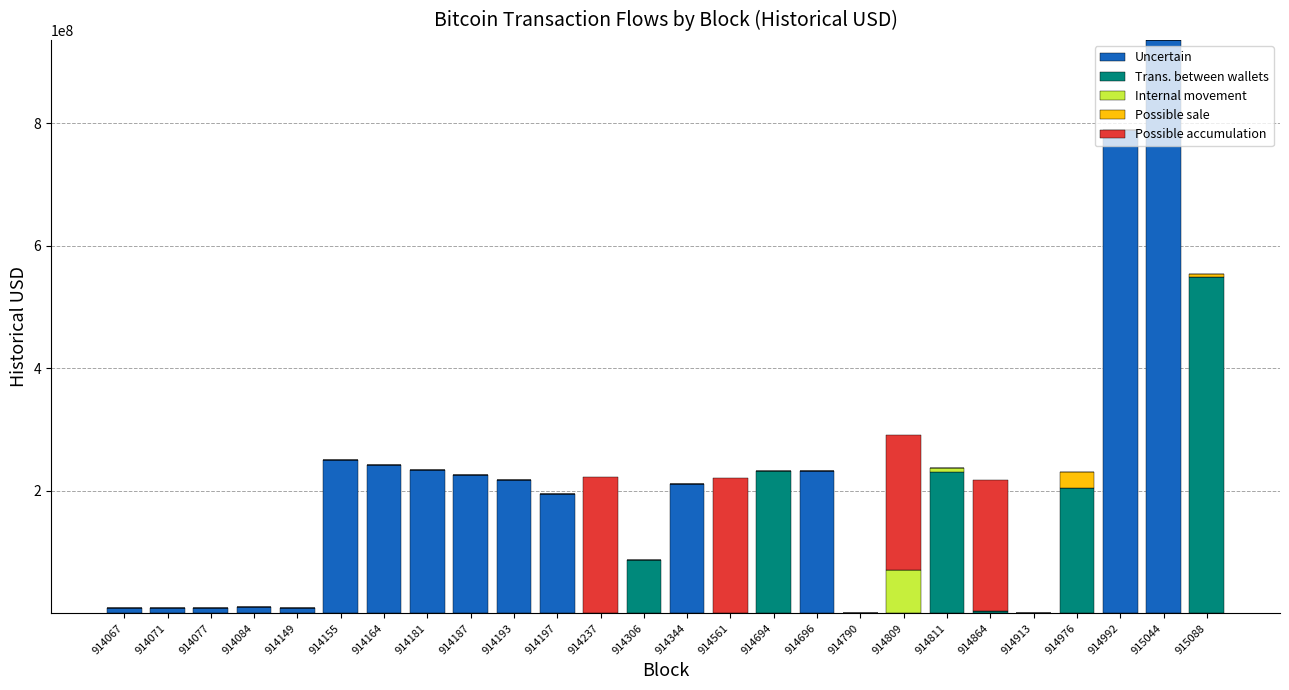

What is the total value across all series at 914809?

291111532.4